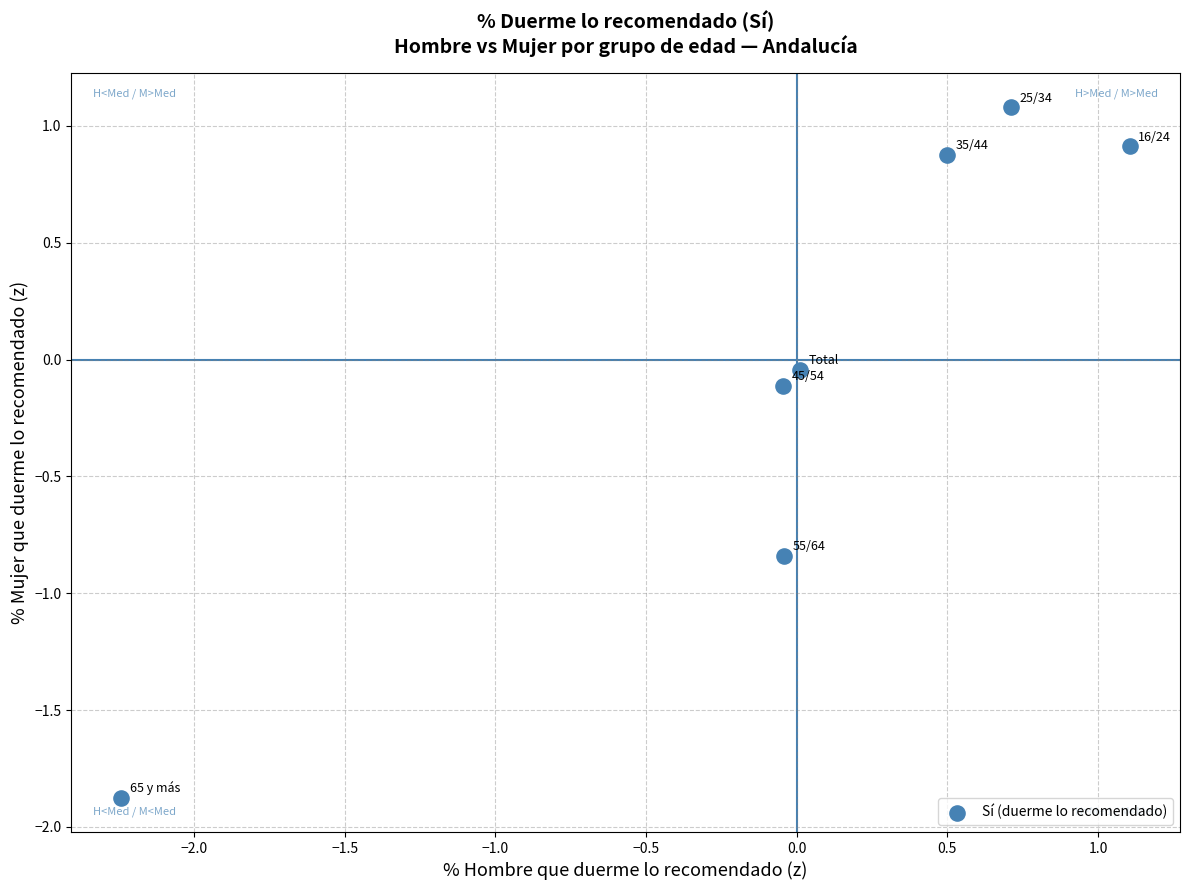

What is the range of X values (max minus min)?

3.3